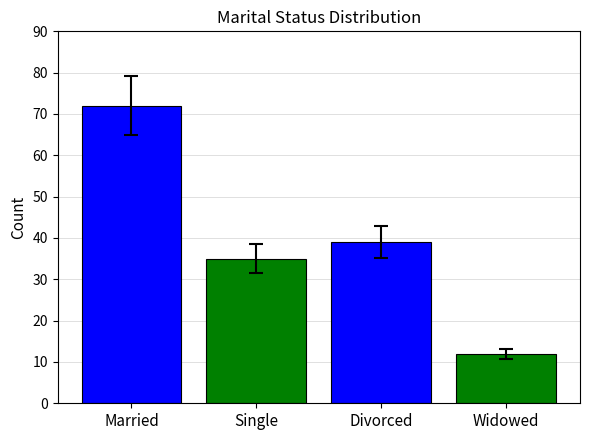

Does the chart contain any negative values?

No